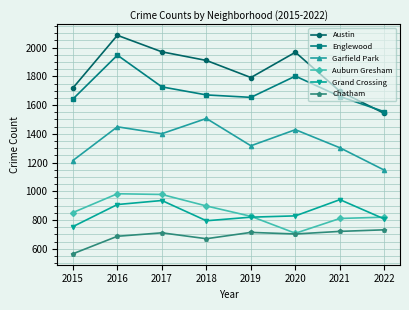

In Auburn Gresham, how many points are higher than both neighbors (excluding endpoints)?

1